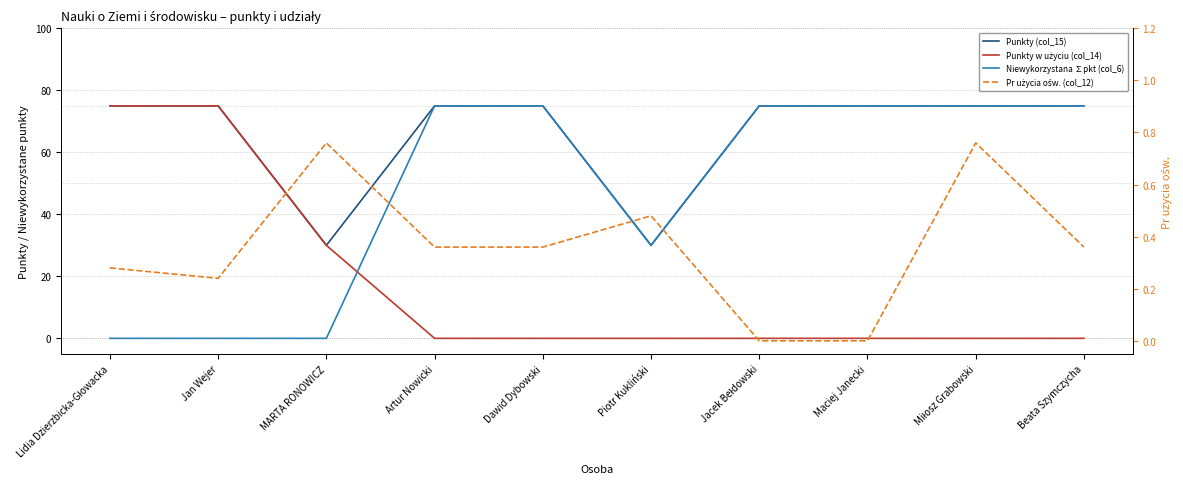

Rank the series at Maciej Janecki from lowest to highest value.

Punkty w użyciu (col_14), Pr użycia ośw. (col_12), Punkty (col_15), Niewykorzystana ∑pkt (col_6)